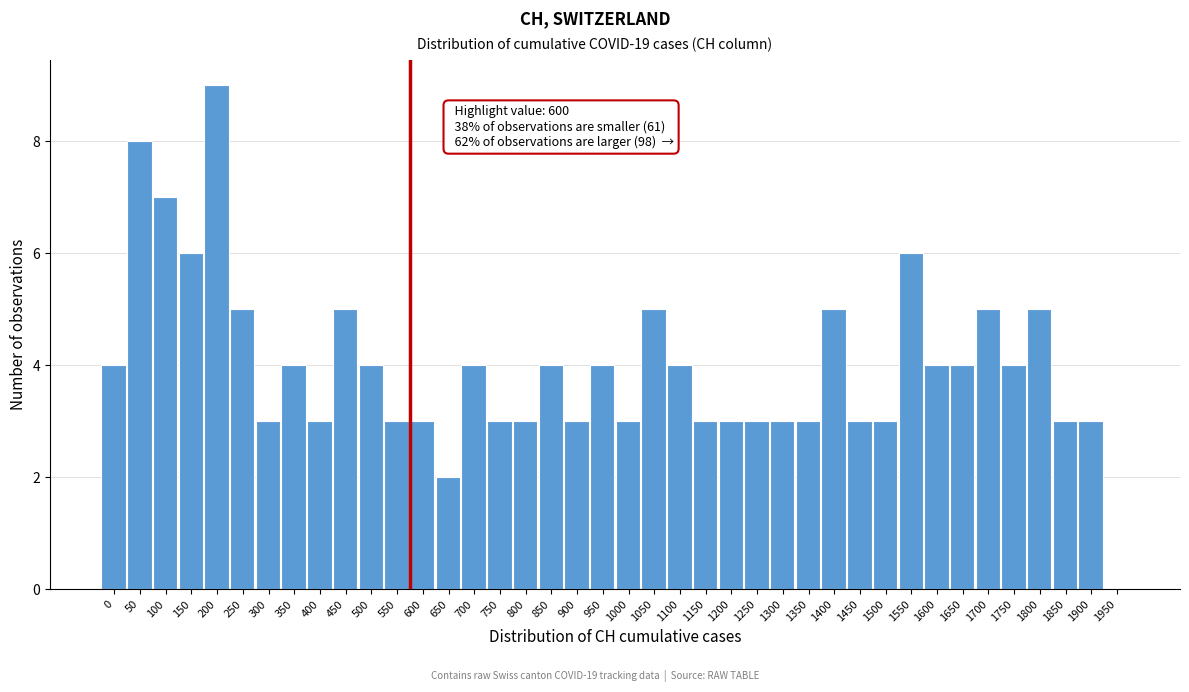

The value at 1300 is 3. True or false?

True